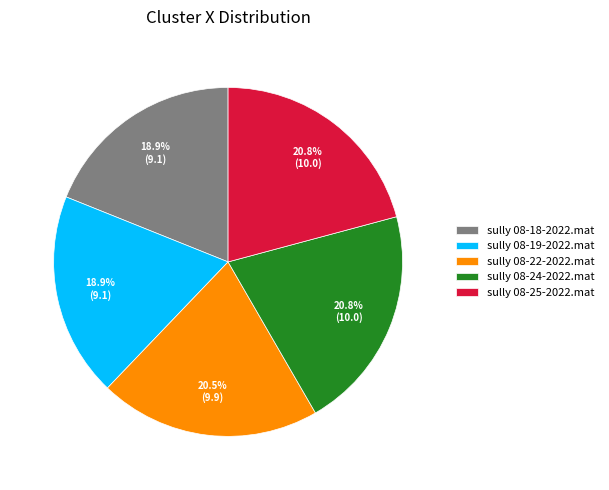

What percentage is NOT represented by sully 08-18-2022.mat?

81.1%